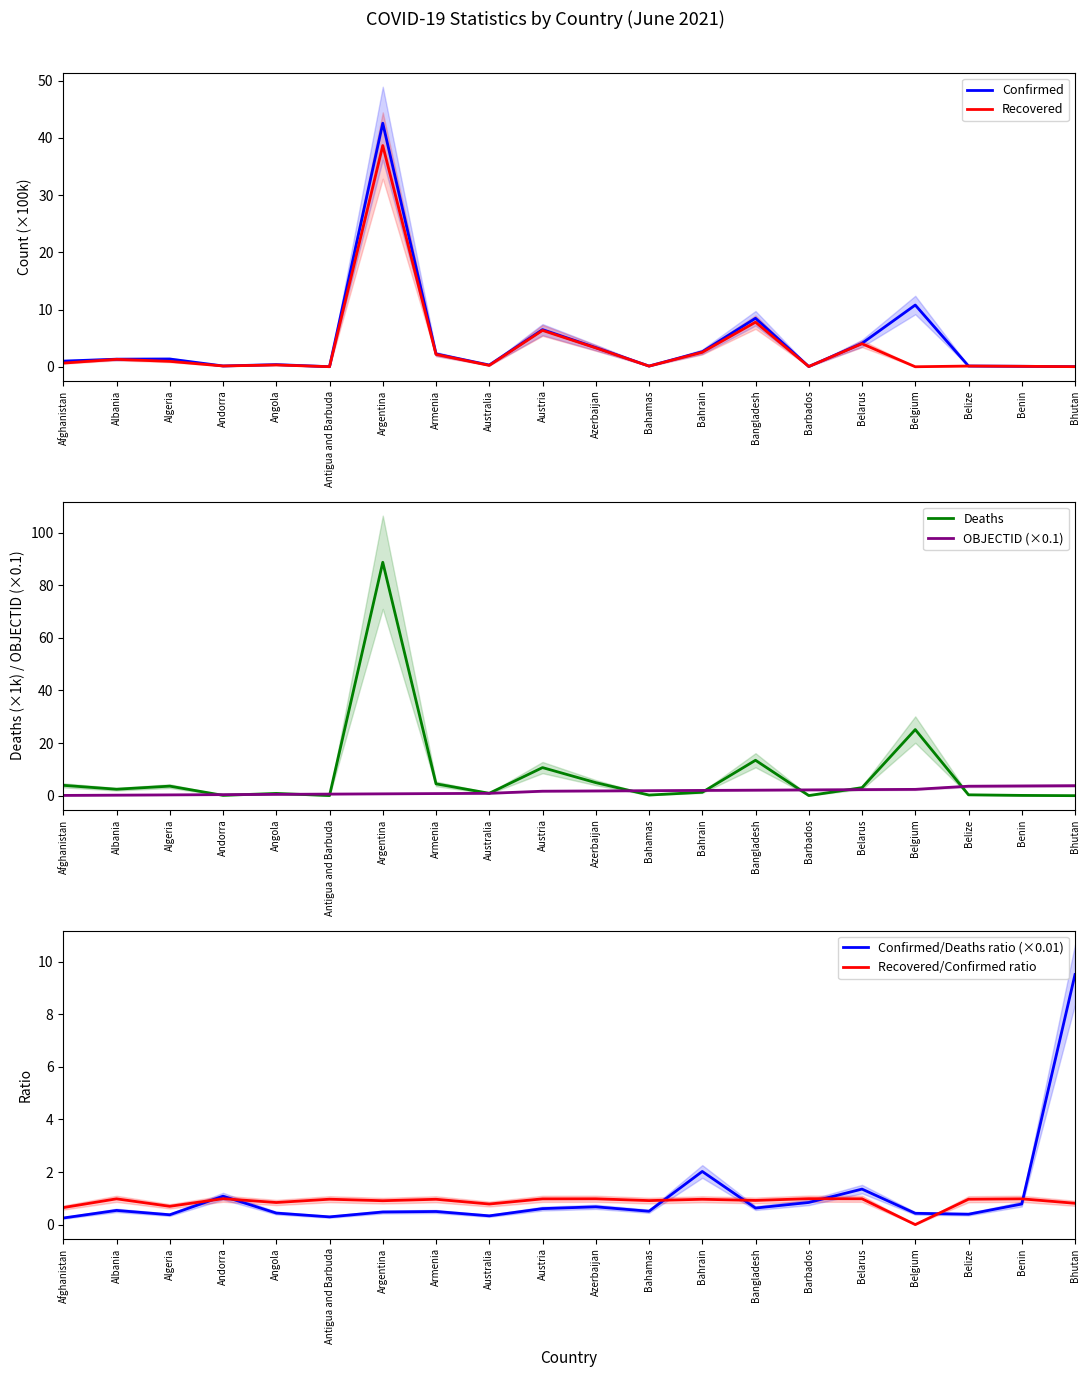

At how many categories does at least one series exceed 65?

1